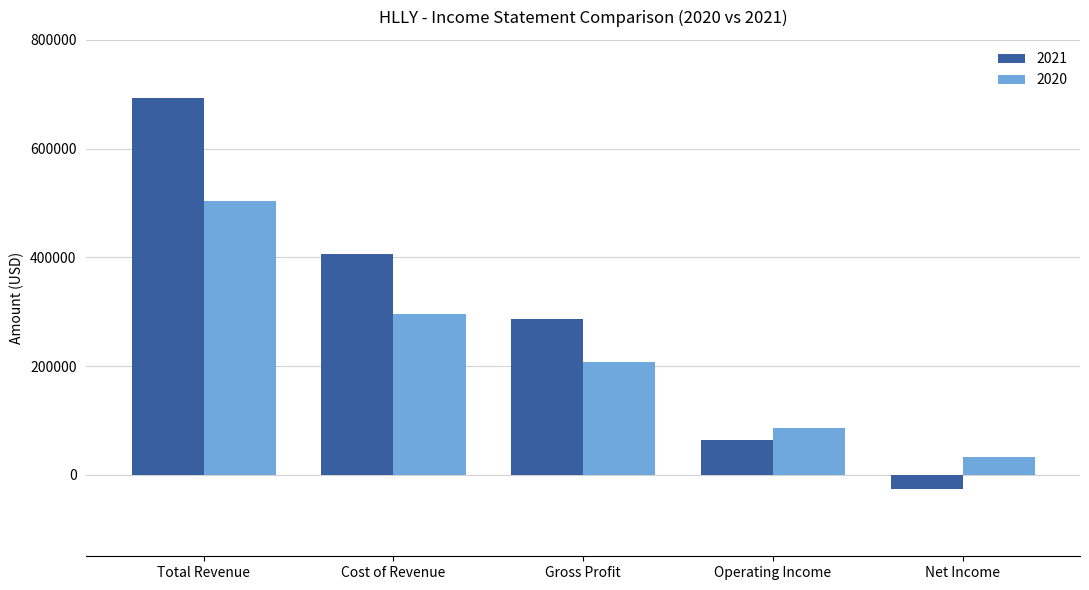

Reading left to right, what are all the values shown in this chart?

2021: 692800	406000	286800	63900	-27100
2020: 504200	295900	208200	85500	32900